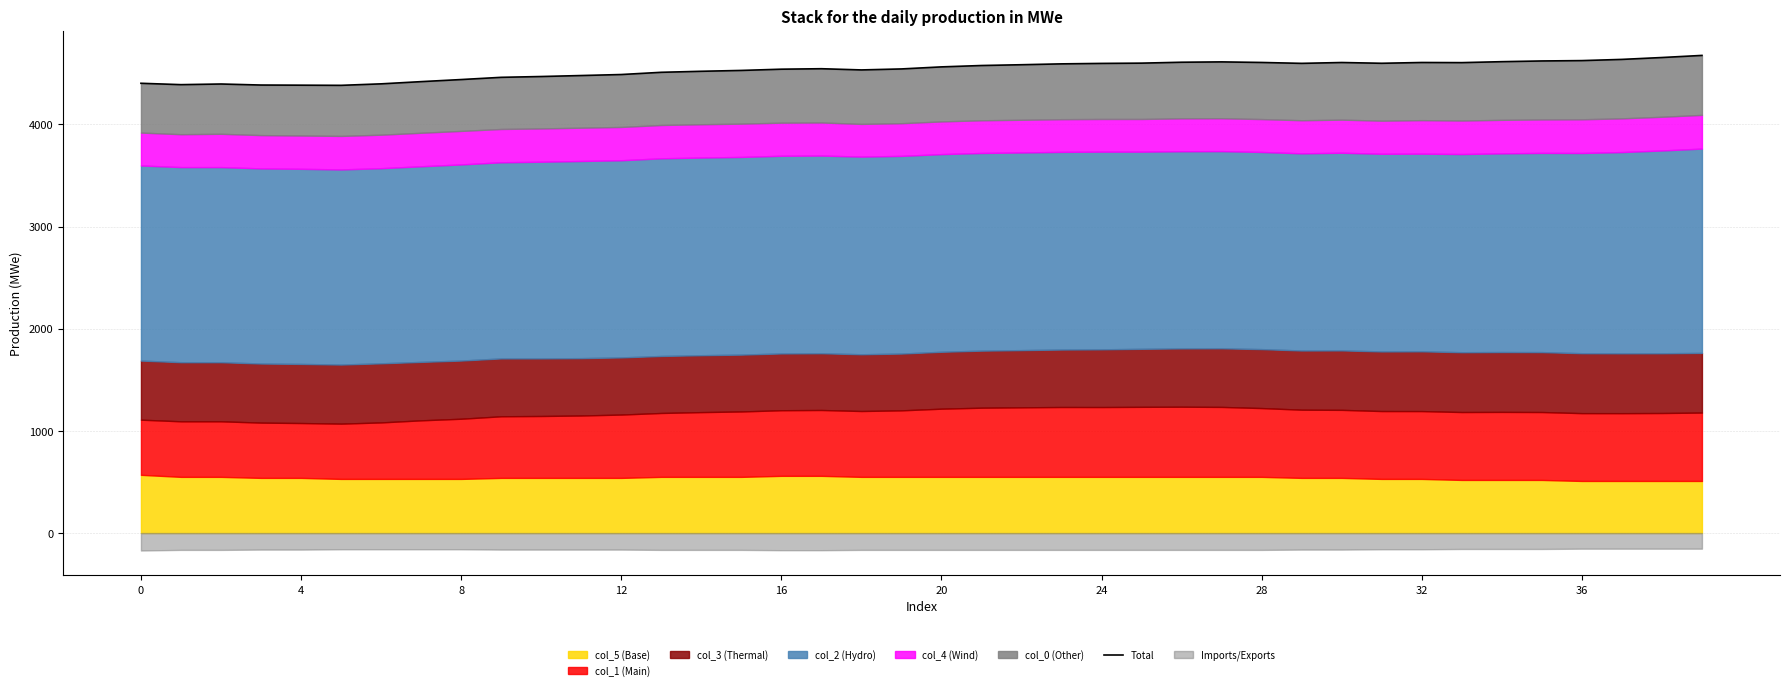

How many lines are shown in the chart?

1